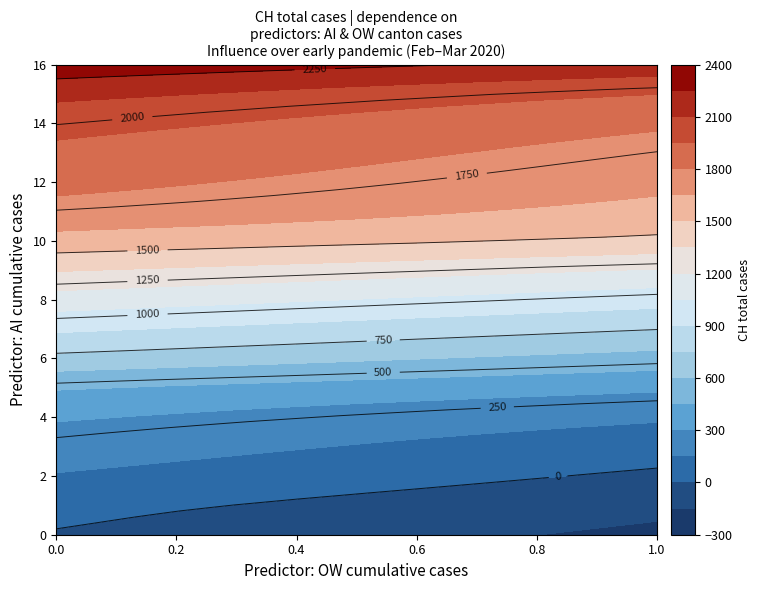

The value of 2020-02-29 at 1 is 58. True or false?

False